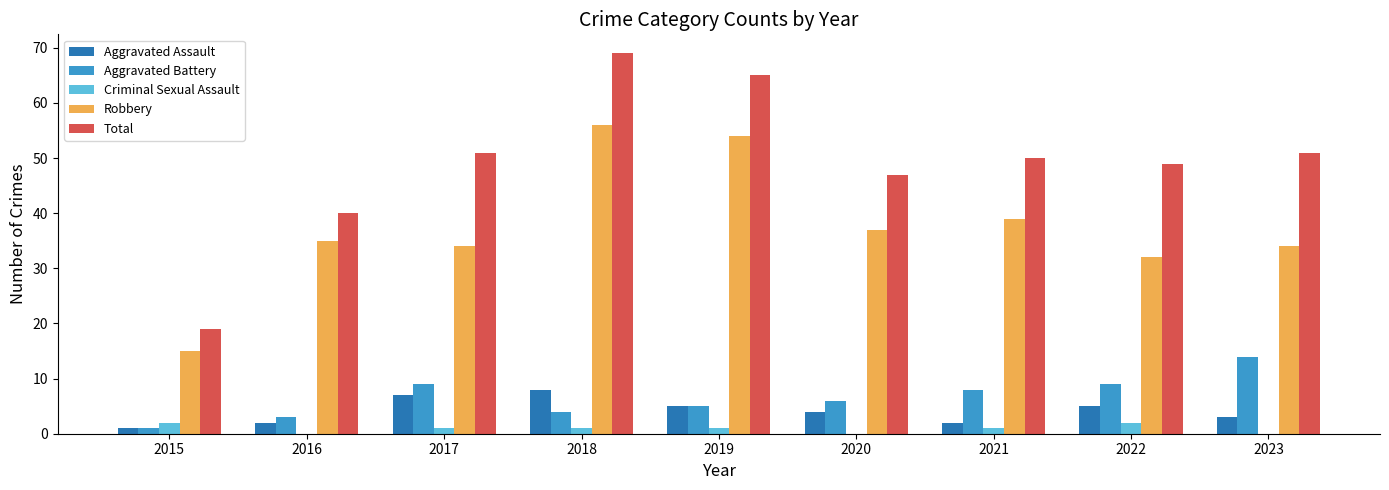

Is the value of Aggravated Assault at 2015 greater than the value of Robbery at 2017?

No